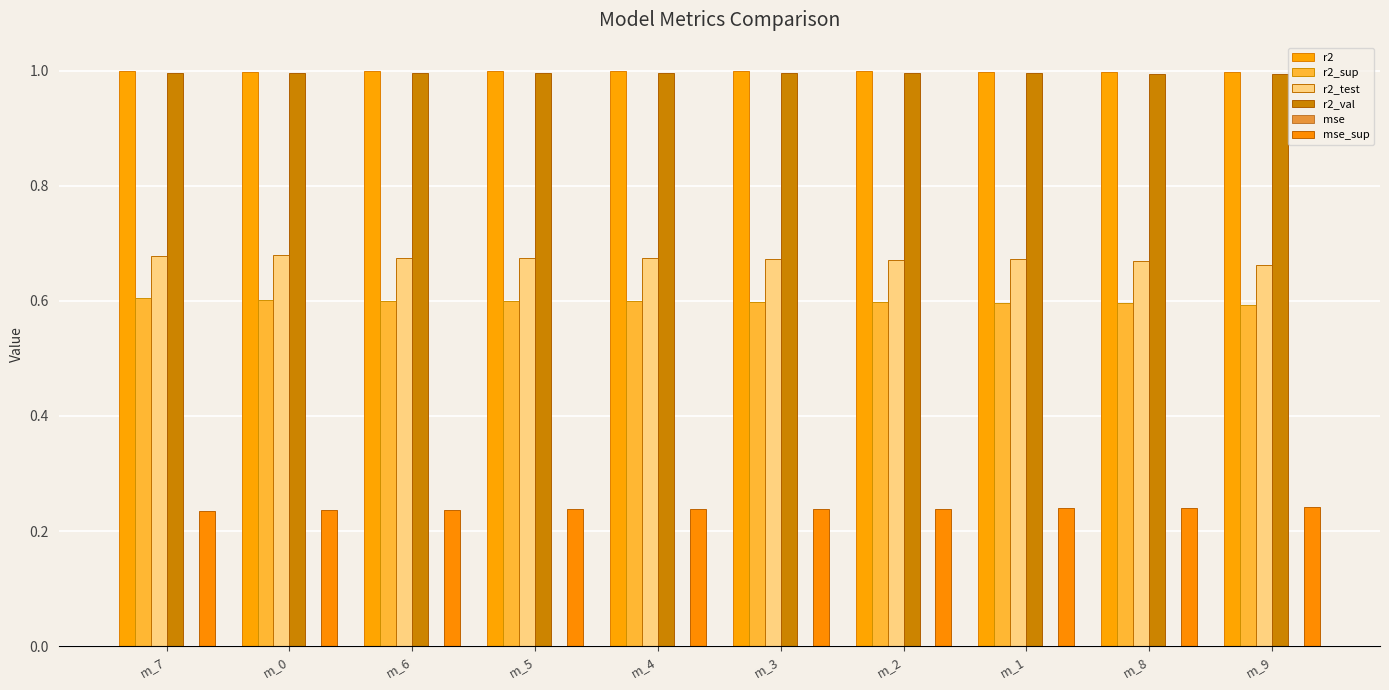

The r2 series shows 1.5 at m_4. True or false?

False